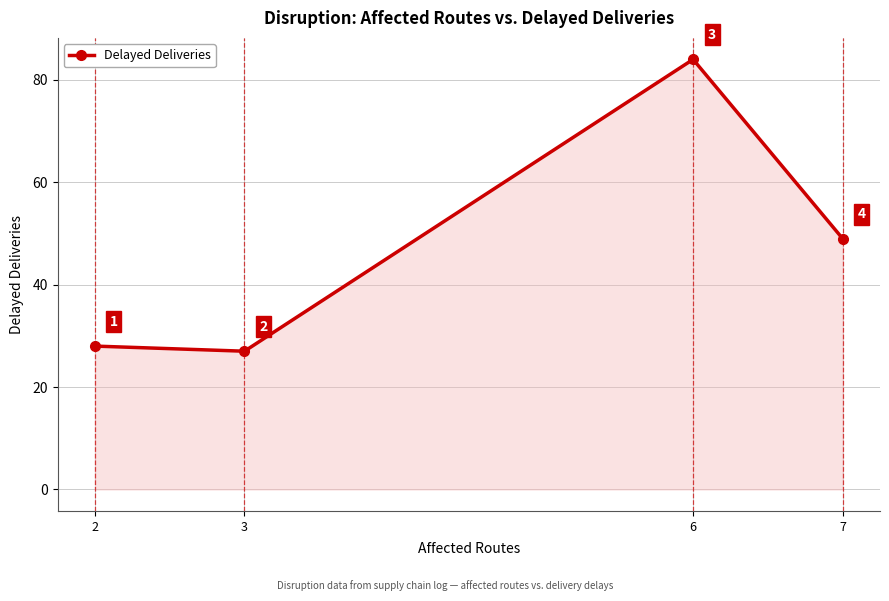

List the labels in order of value, smallest first.

3, 2, 7, 6